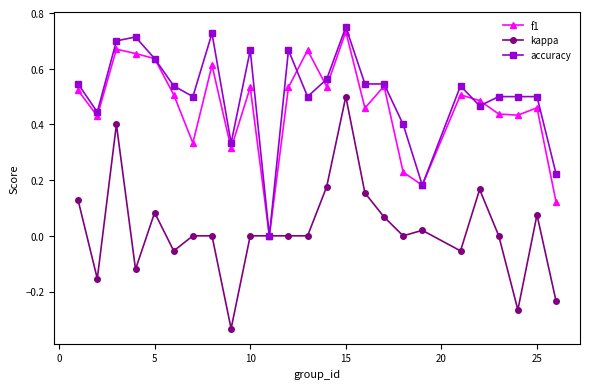

True or false: f1 has more than 2 points higher than both neighbors.

True